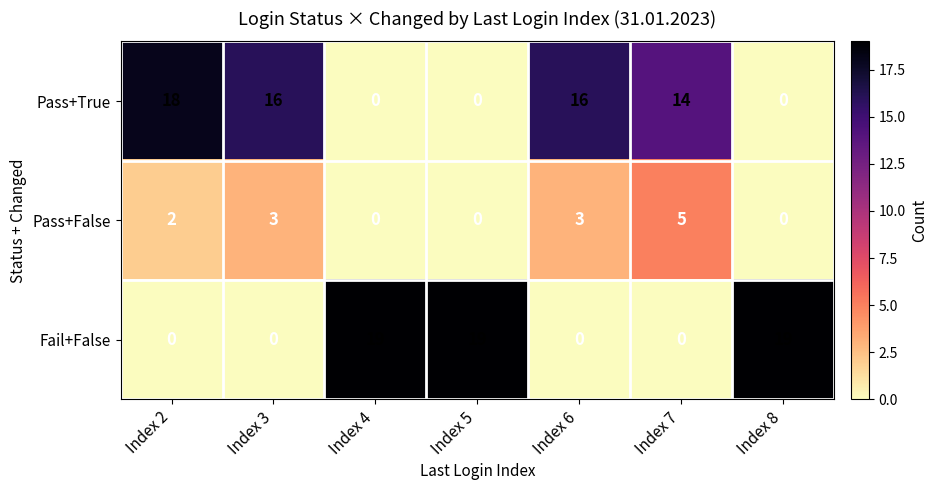

What is the spread (max minus min) of values at Index 7?

14